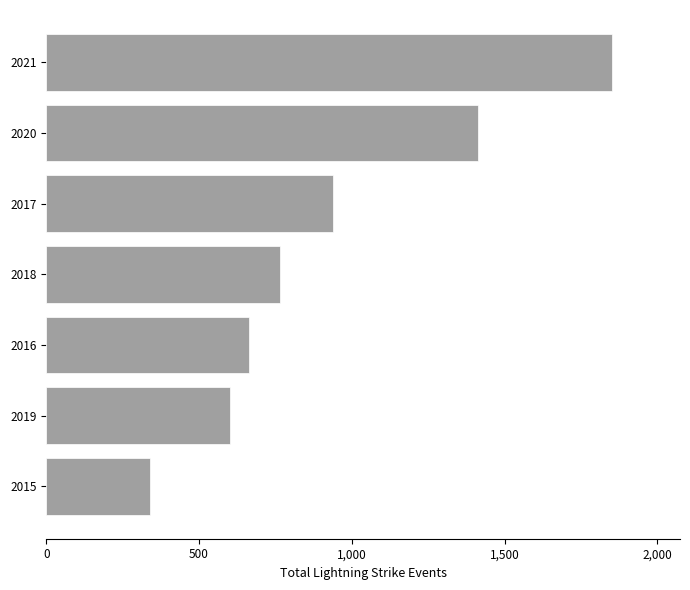

Where is the data nearest to the value 1096?

2017